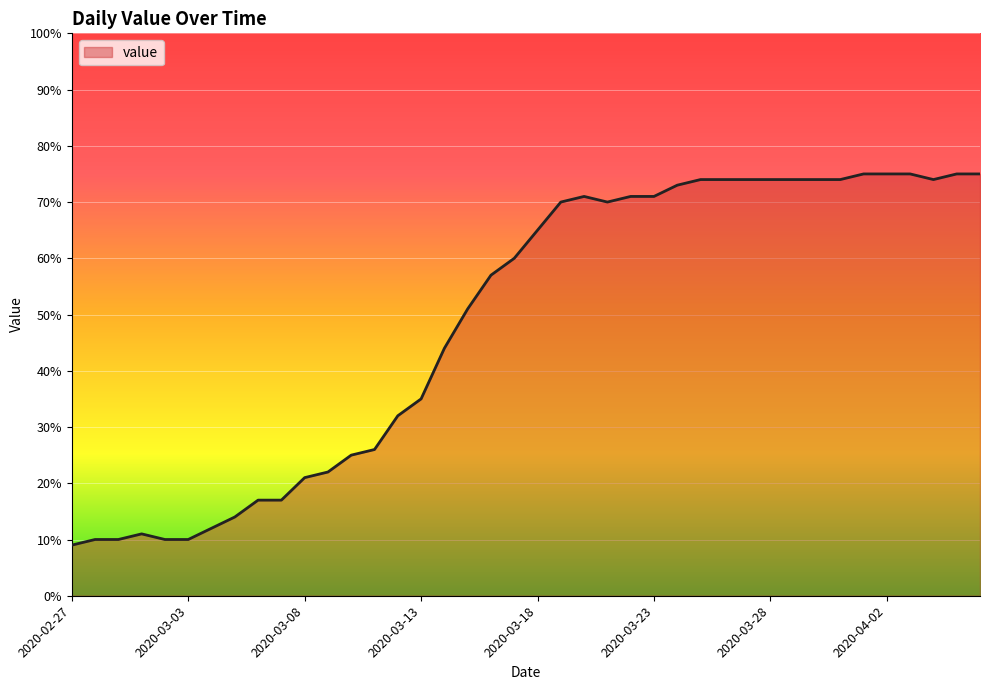

What is the smallest value displayed?

9